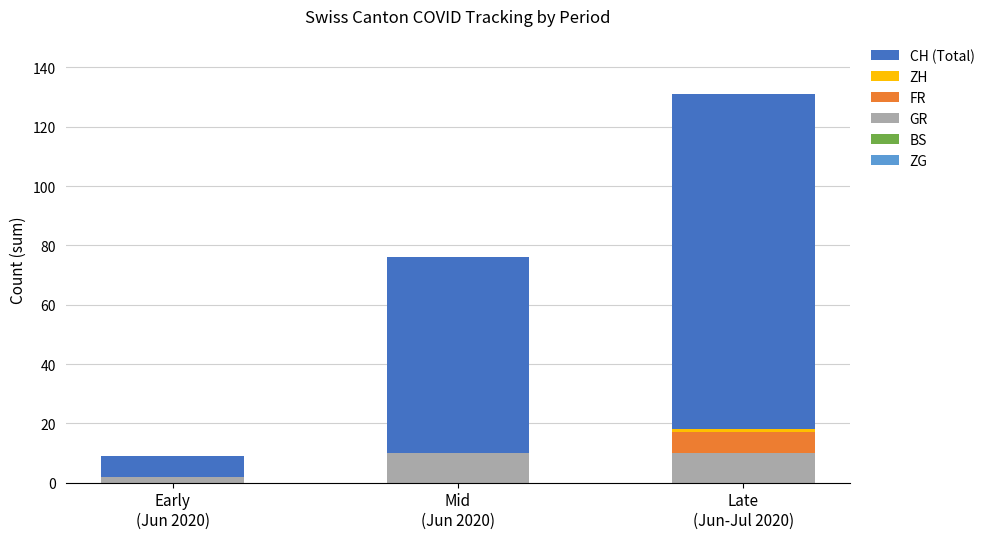

Are the bars grouped side by side (vs. stacked)?

No